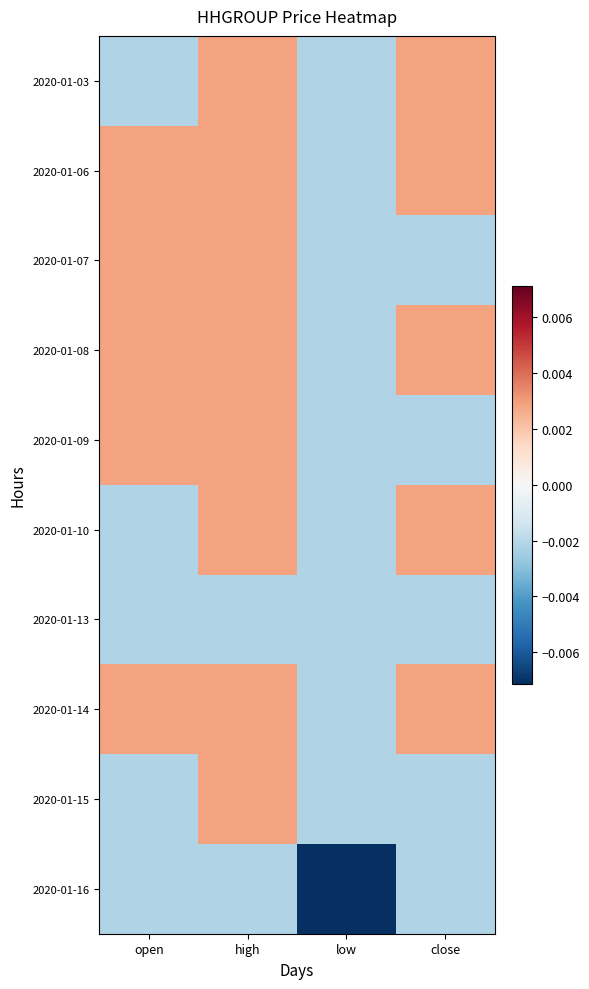

At which category does the chart reach its peak across all series?

high